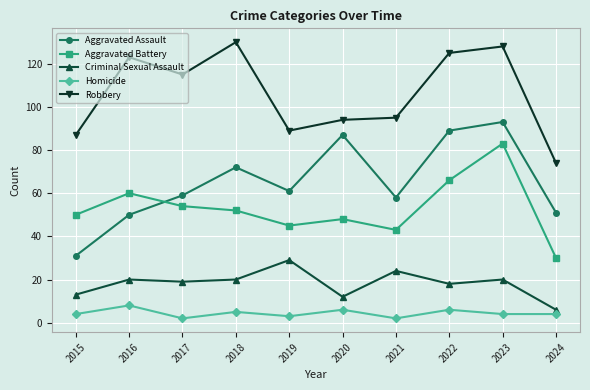

What are all the series names shown in the legend?

Aggravated Assault, Aggravated Battery, Criminal Sexual Assault, Homicide, Robbery